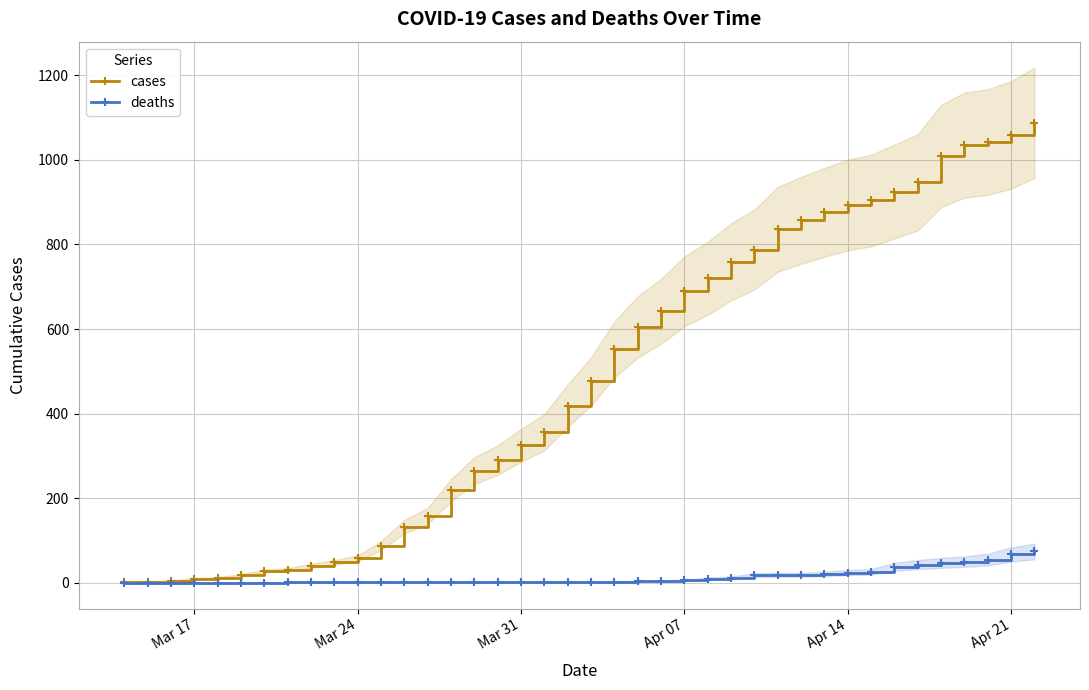

What is the highest value of the deaths series?

74